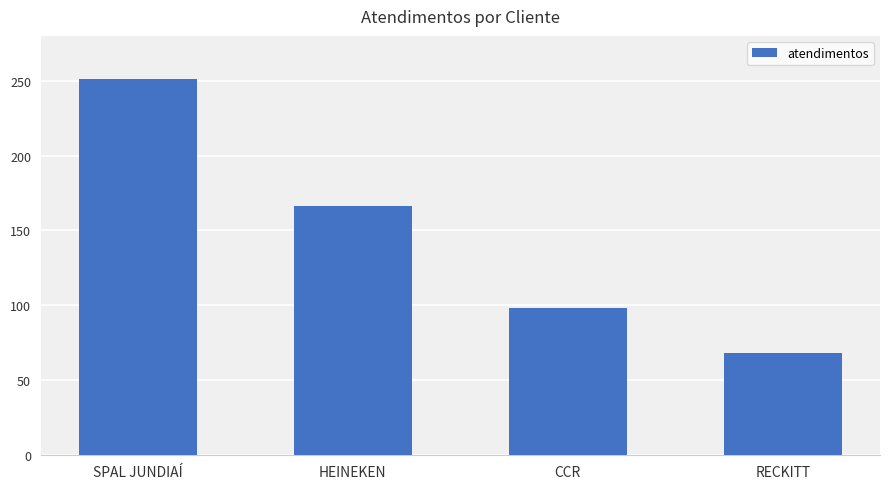

How many data points does each series have?

4